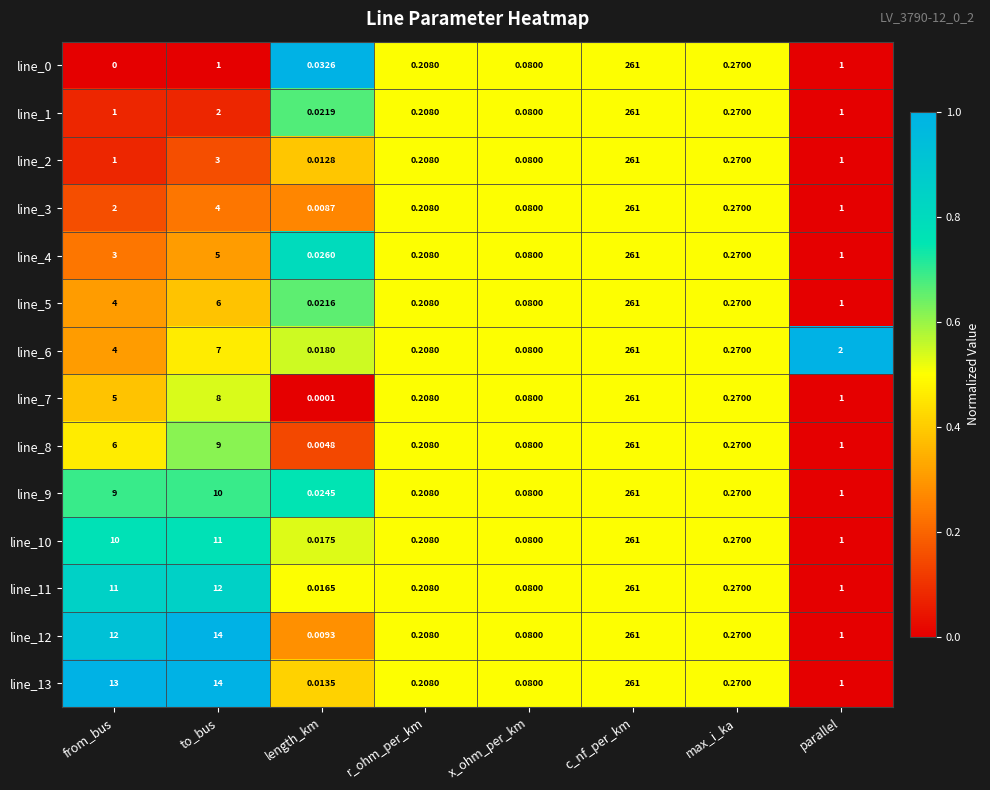

Which category has the highest value across all series?

c_nf_per_km